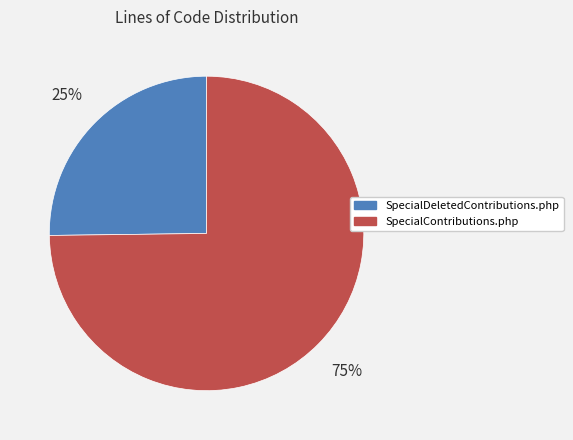

To the nearest percent, what portion does SpecialContributions.php represent?

75%